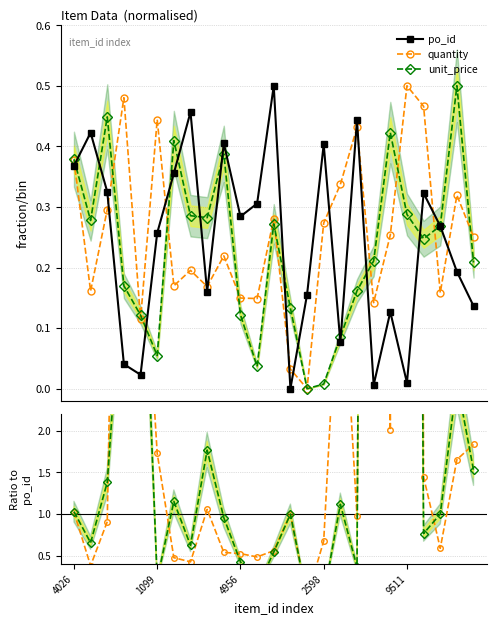

How many interior local peaks does the po_id series have?

8